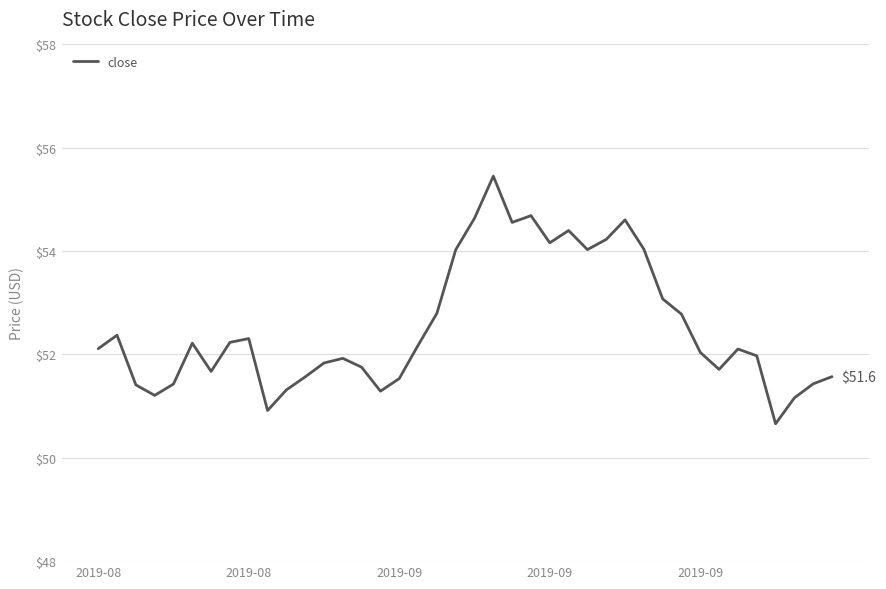

What is the minimum value shown in the chart?

50.7